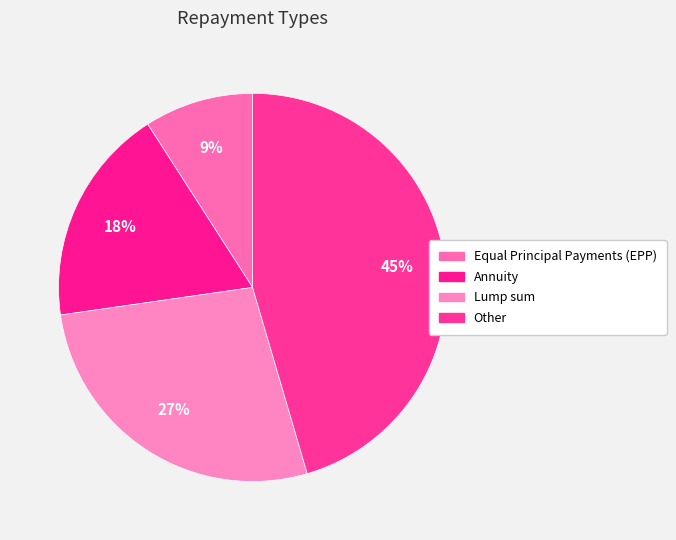

How many segments does this pie chart have?

4